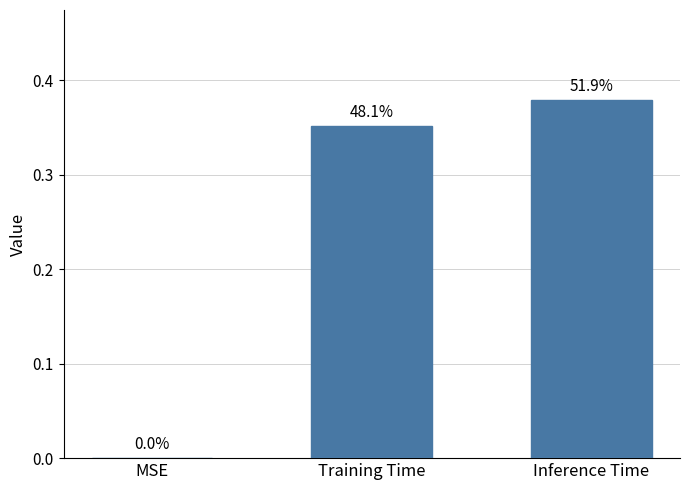

Which label corresponds to the smallest value in the chart?

MSE